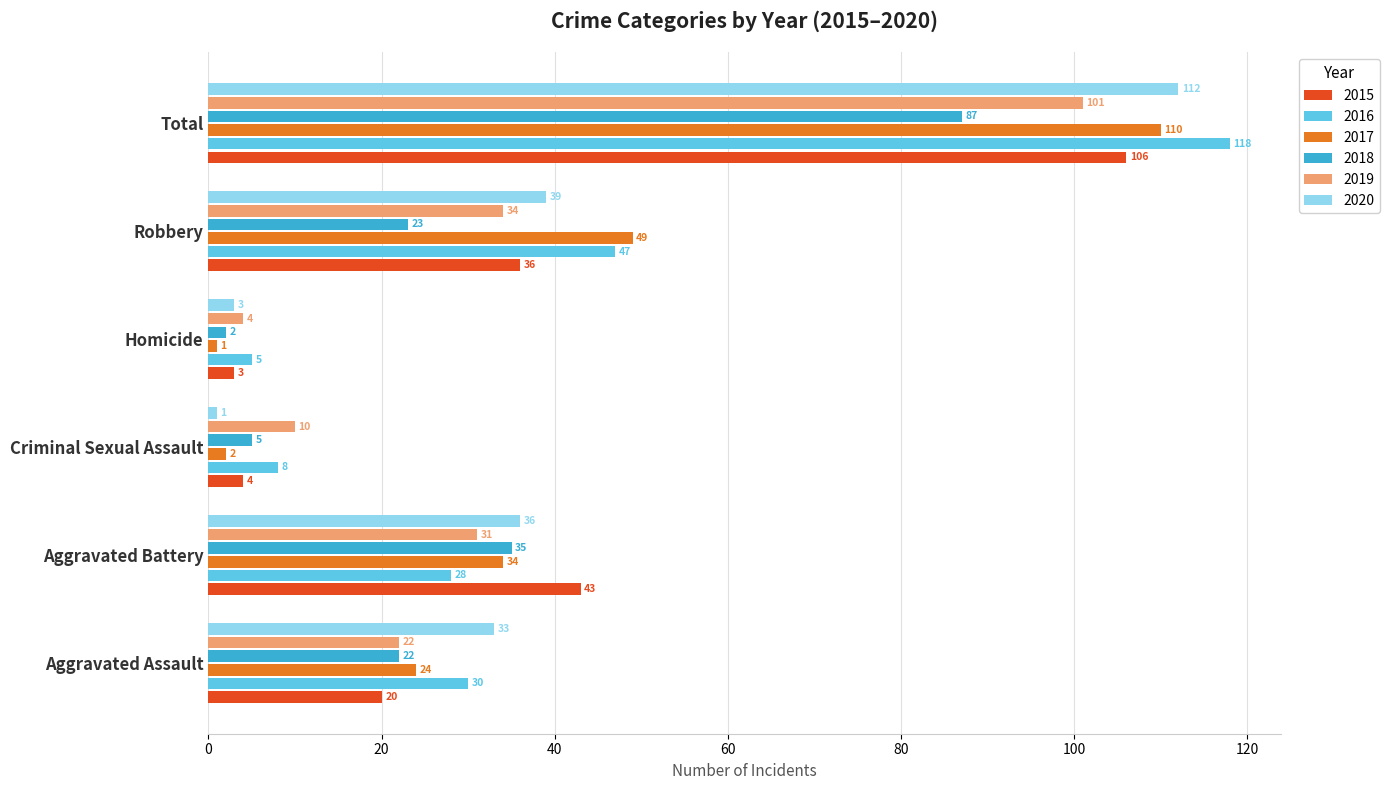

Which series has the largest total across all categories?

2016